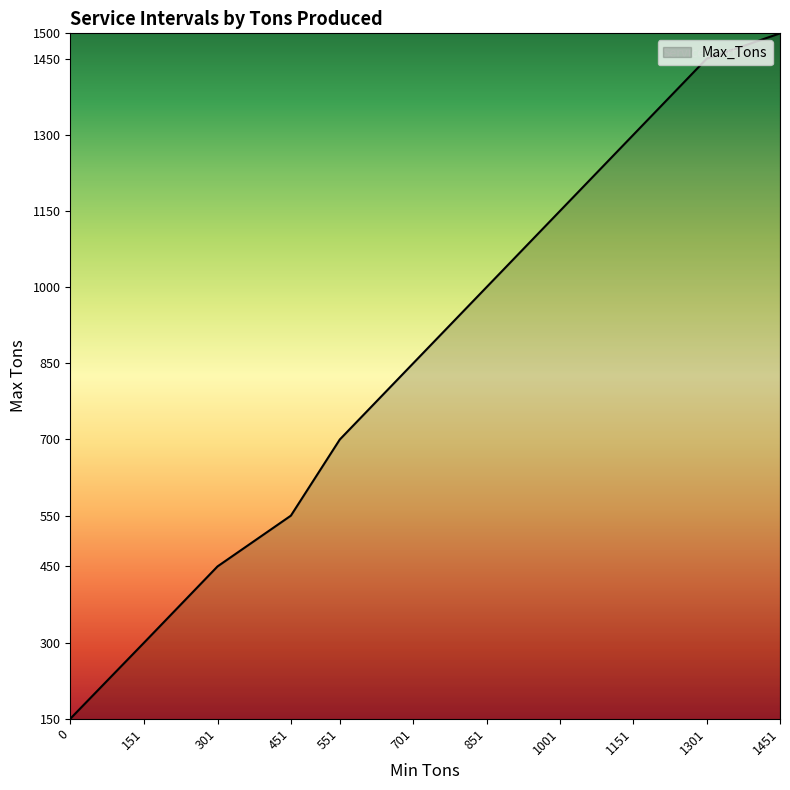

Rank the categories by value from lowest to highest.

0, 151, 301, 451, 551, 701, 851, 1001, 1151, 1301, 1451